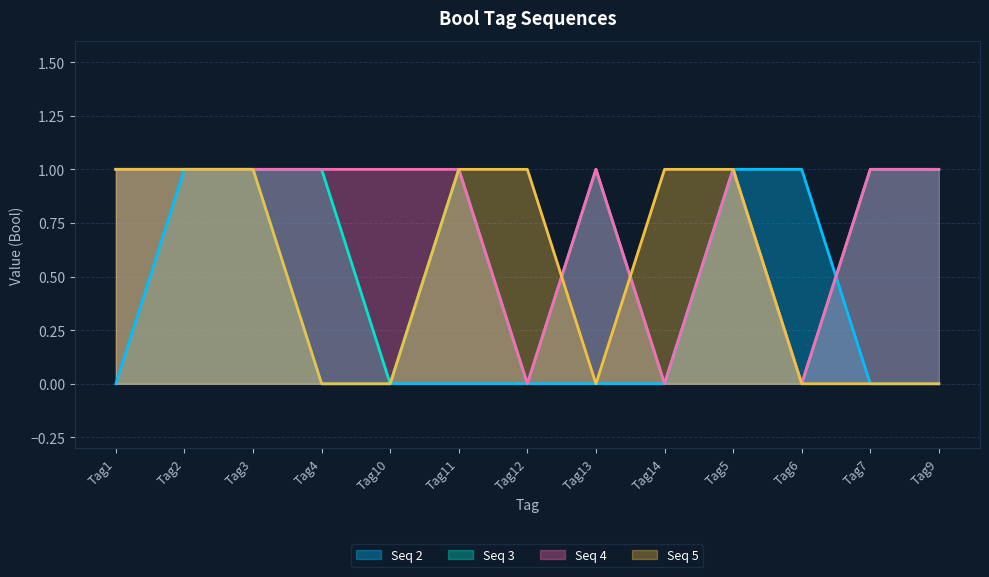

Between Tag6 and Tag9, which series saw the biggest shift?

Seq 2